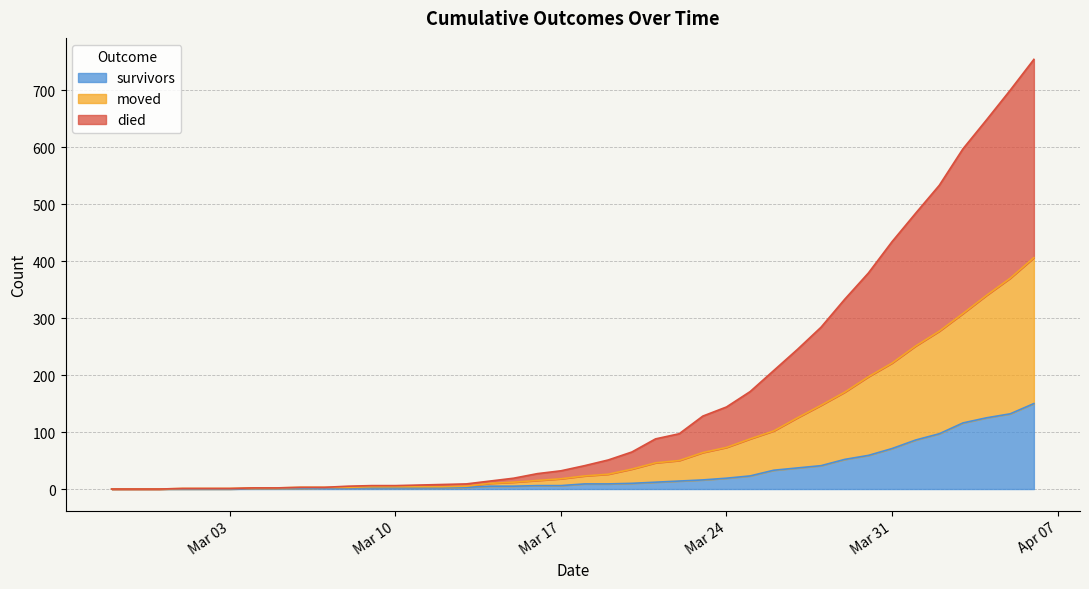

List the series in order of their peak value, lowest first.

survivors, moved, died